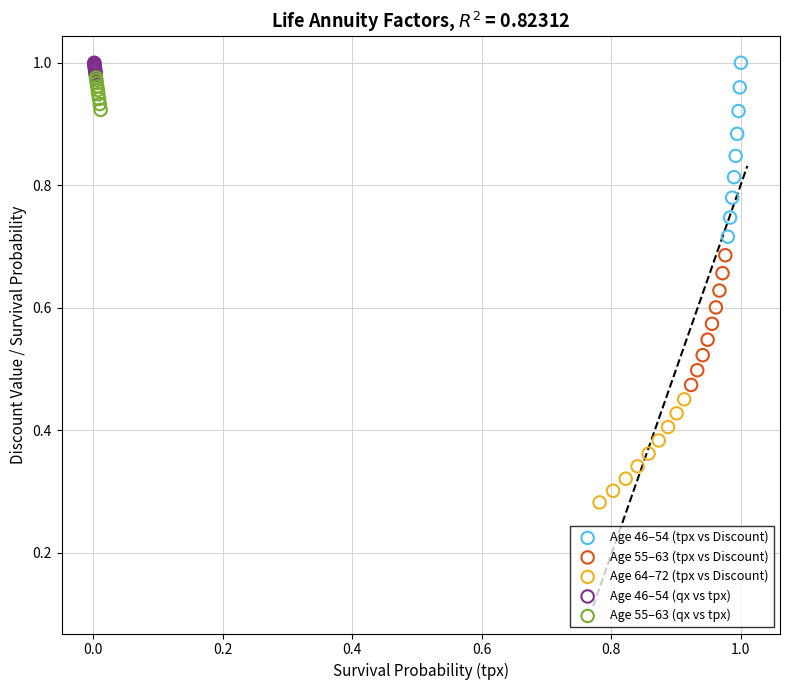

Which series reaches the minimum Y coordinate?

Age 64–72 (tpx vs Discount)